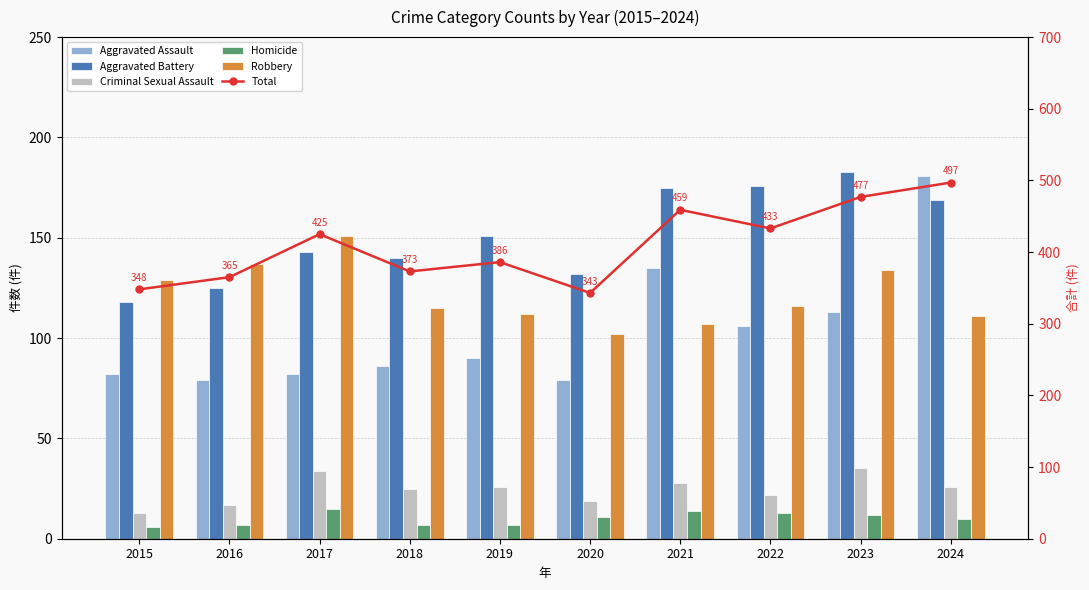

What is the difference between the maximum and minimum values in the Robbery series?

49